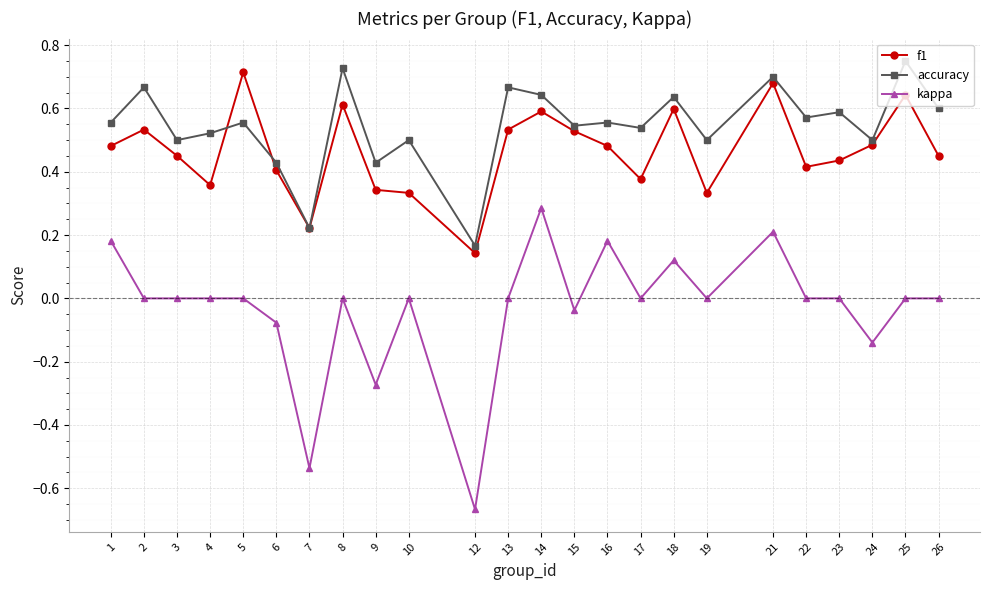

At which label does kappa reach its minimum?

12